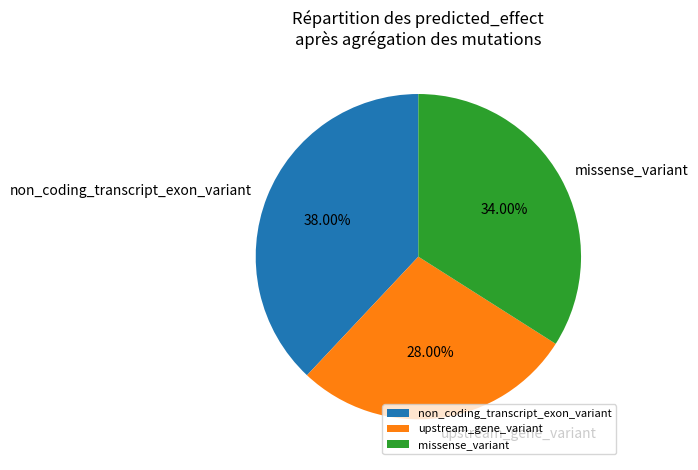

Combined, do missense_variant and non_coding_transcript_exon_variant account for over 50%?

Yes